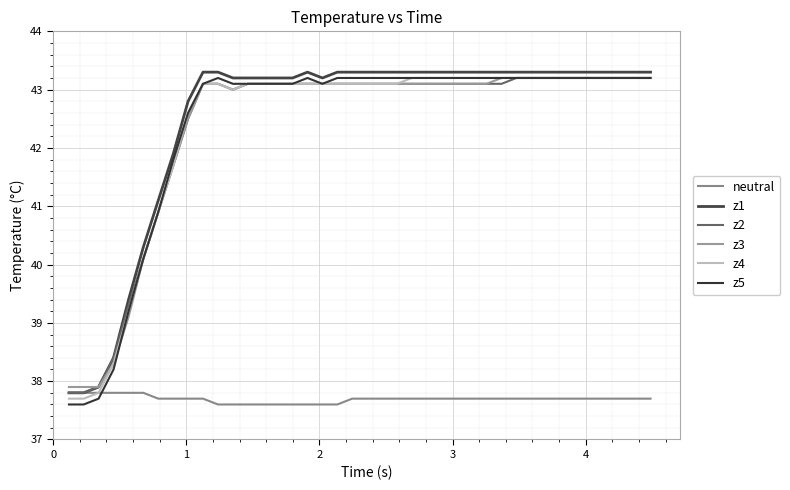

What is the highest value of the z2 series?

43.2